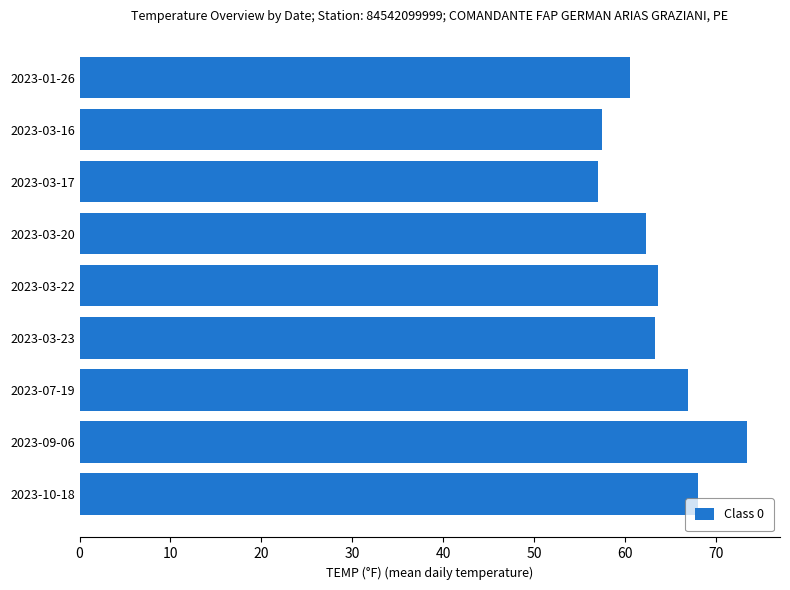

What is the difference between the maximum and minimum values?

16.4